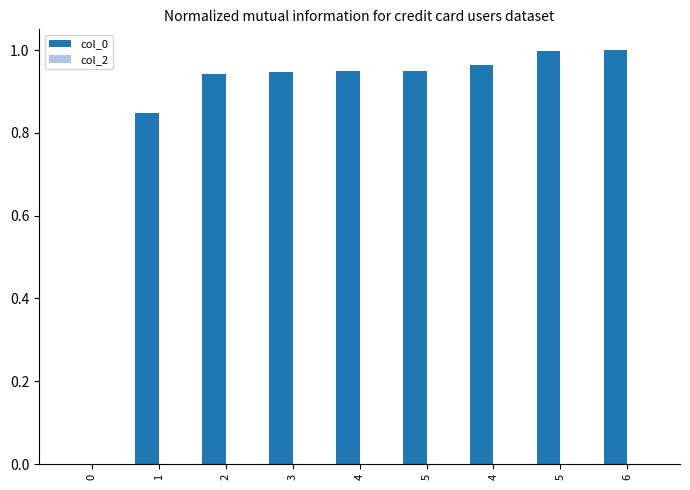

Which has a higher value, 3 or 0?

3